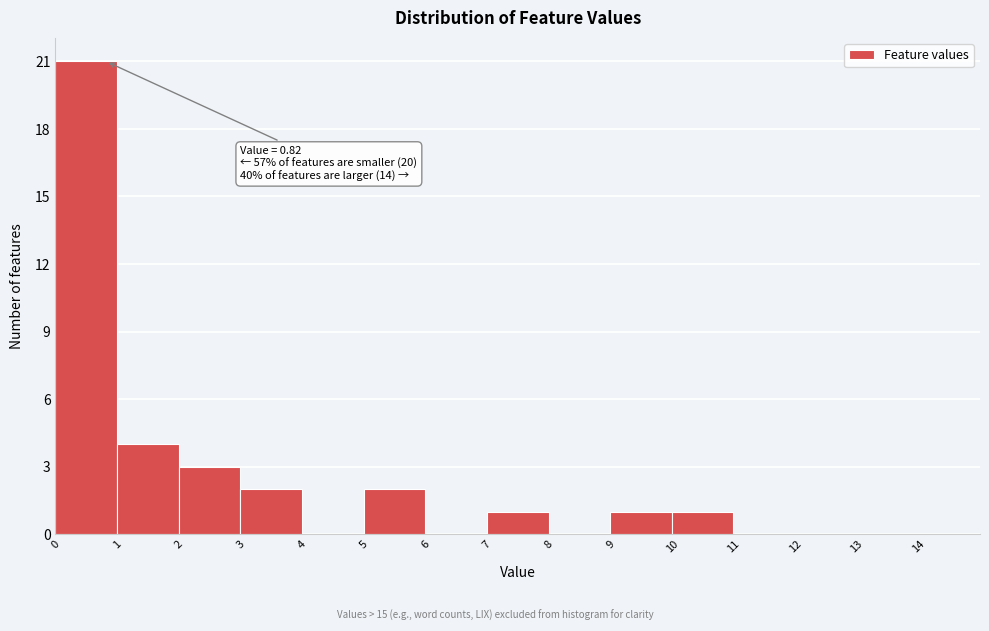

Which range on the x-axis has the tallest bar?

0 to 1